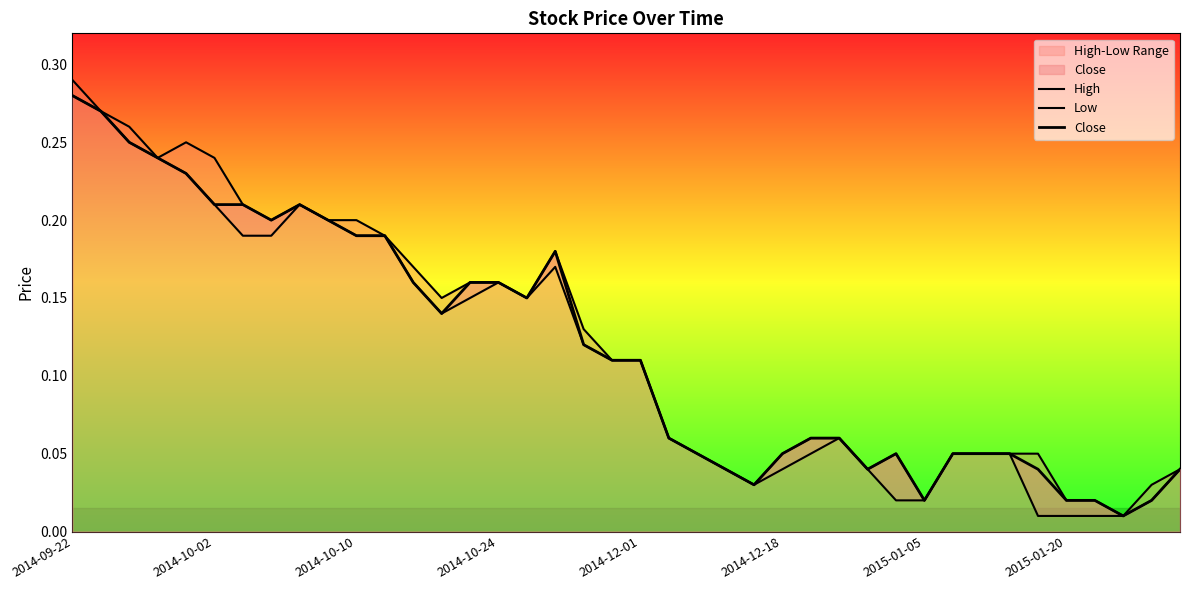

In Close, how many points are lower than both neighbors (excluding endpoints)?

7